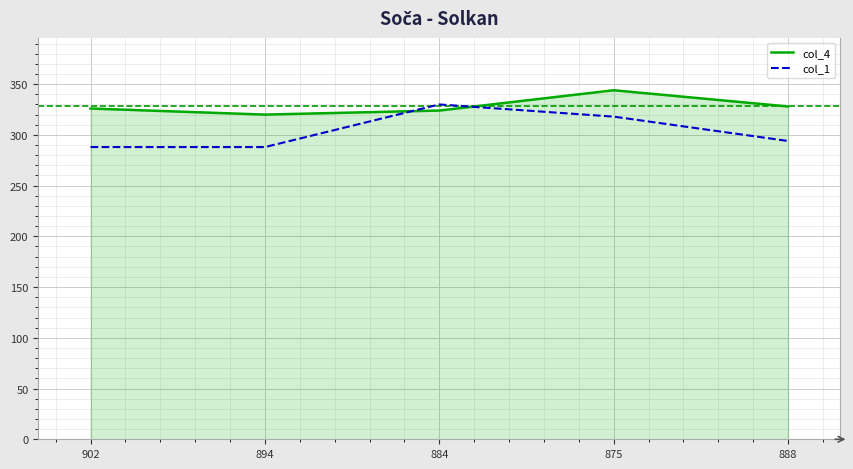

How many values in the col_1 series are below 294?

2